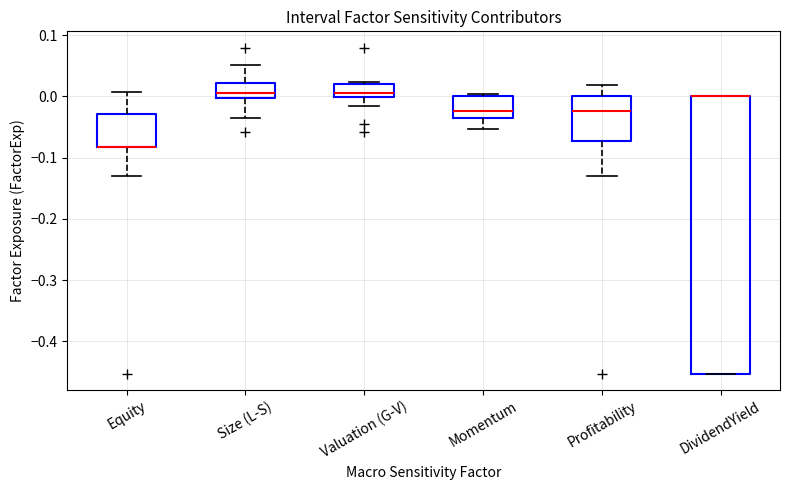

Where is the lower edge of the box for Momentum on the y-axis? The values are not printed on the chart, so give them approximately, as read against the axis.

-0.04